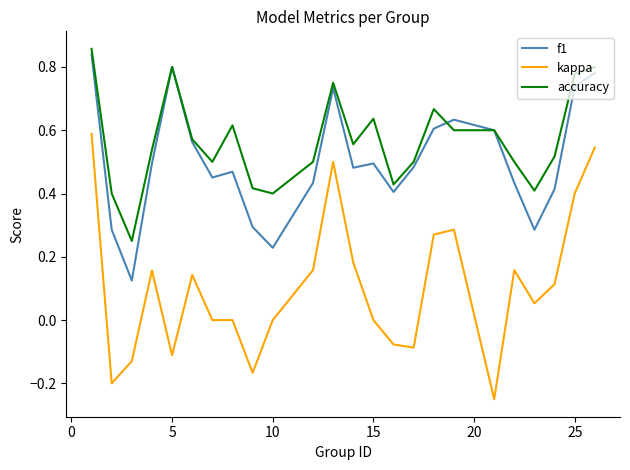

True or false: accuracy and kappa intersect in this chart.

False